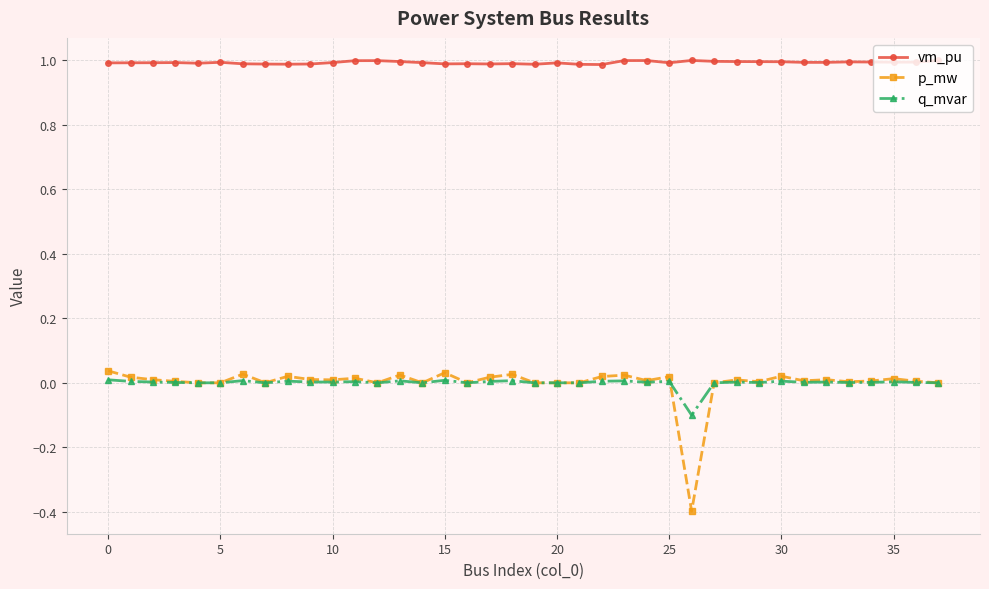

True or false: vm_pu and p_mw cross at least once.

False